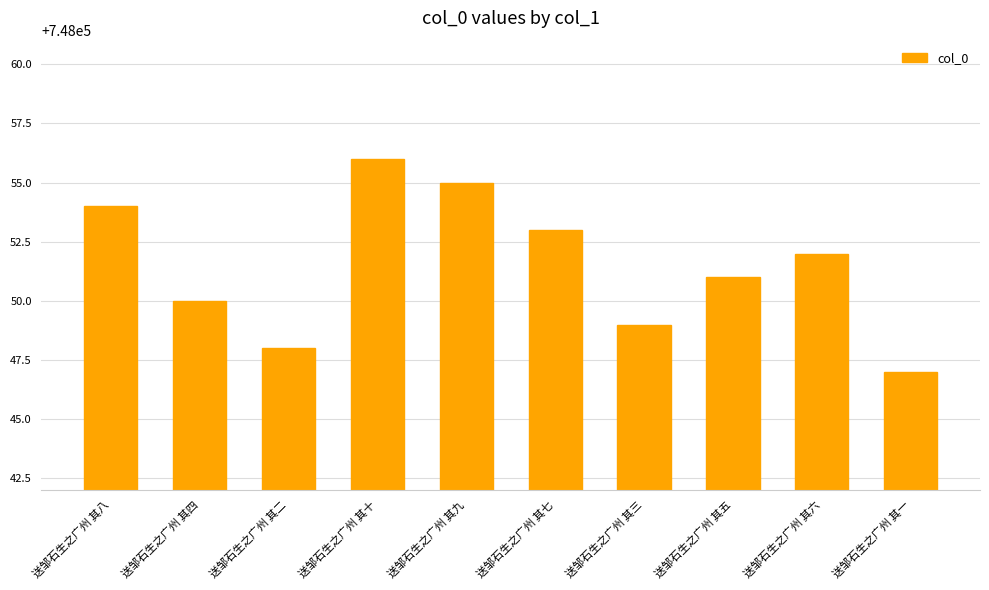

The value at 送邹石生之广州 其七 is 229782. True or false?

False